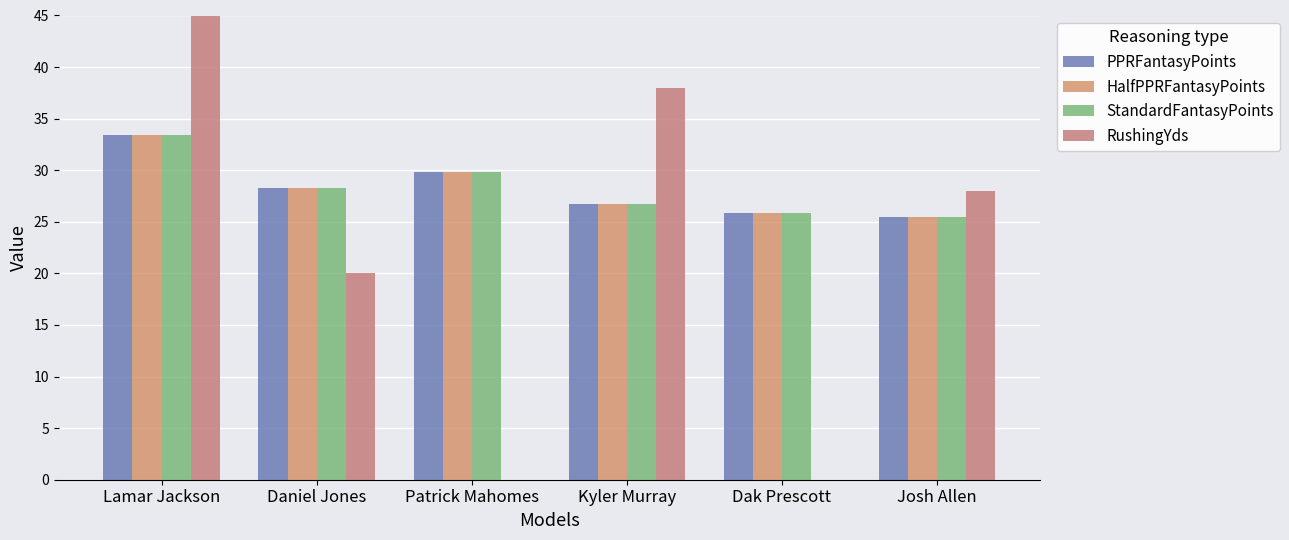

What is the difference between the highest and lowest values at Patrick Mahomes?

29.8